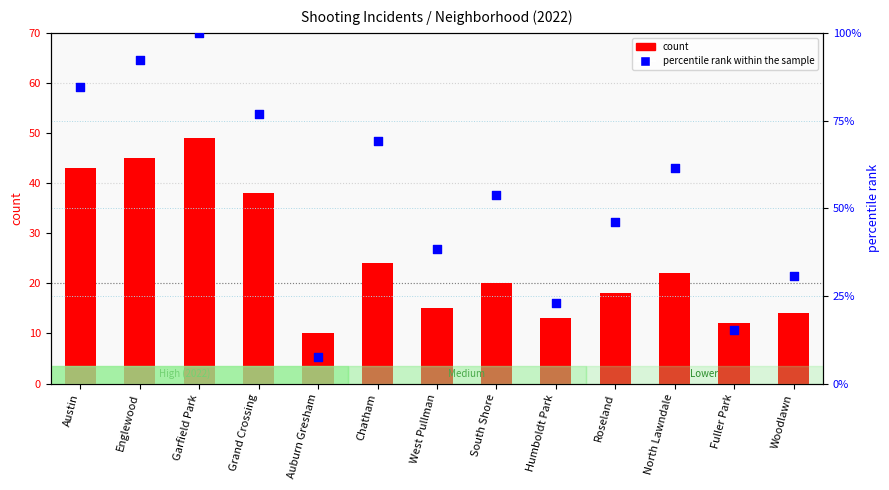

At how many categories does at least one series exceed 14?

12